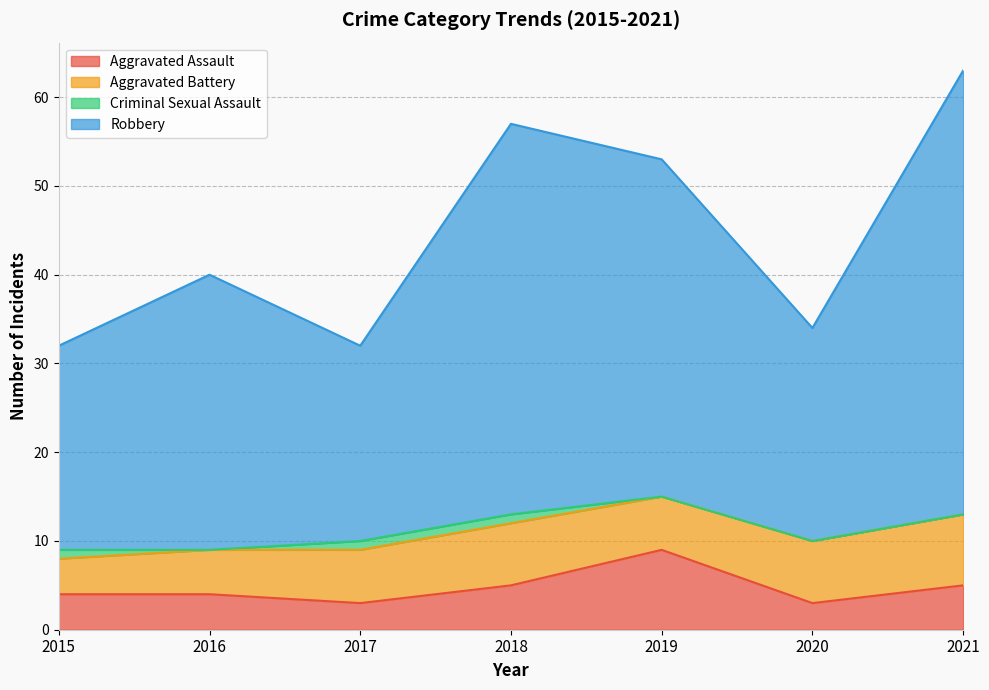

Which label corresponds to the smallest value in the chart?

2017